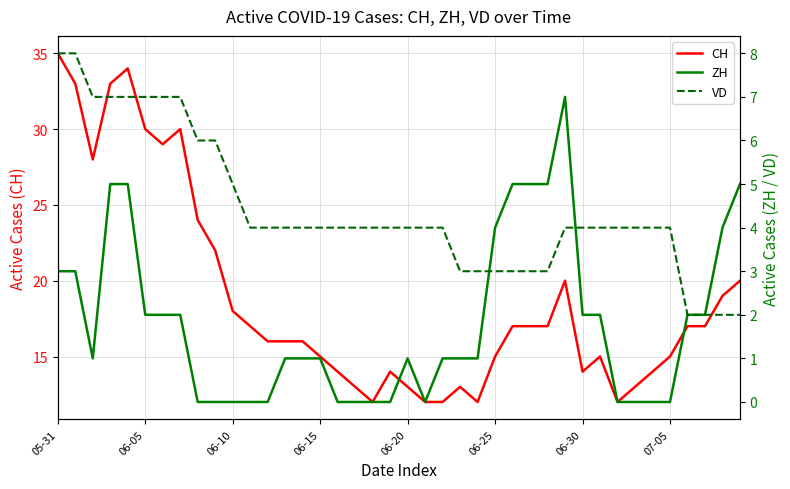

What is the lowest value of the CH series?

12